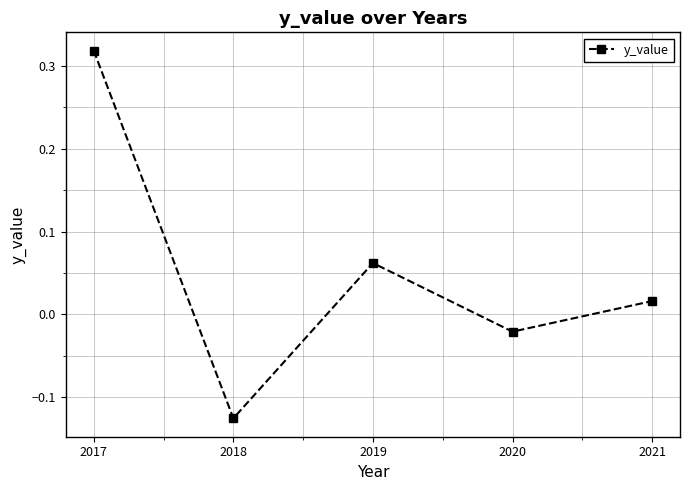

The chart shows a value of 0.0 at 2020. True or false?

False